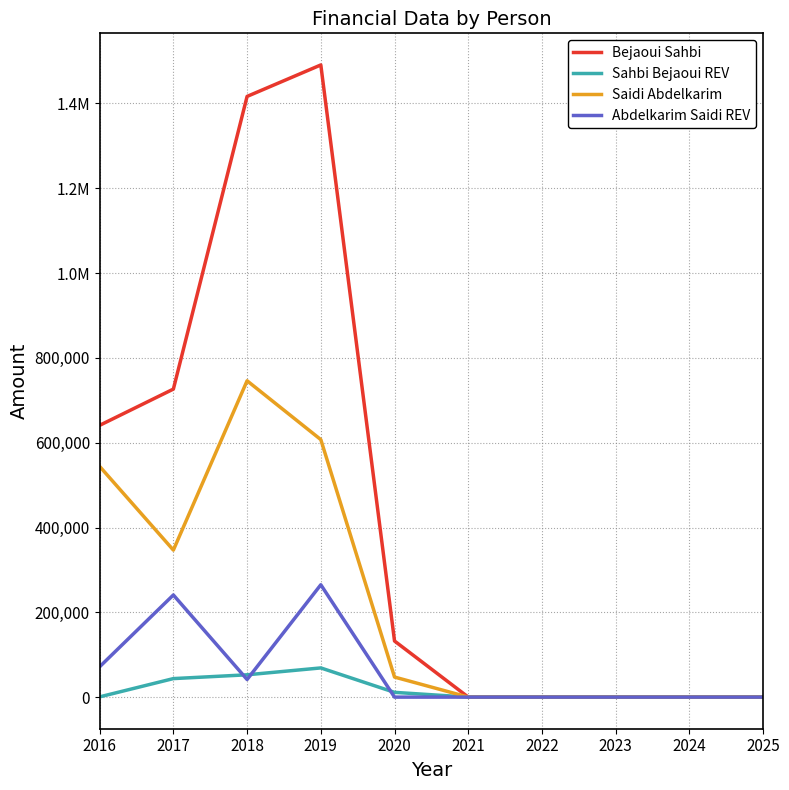

Which label corresponds to the smallest value in the chart?

2021